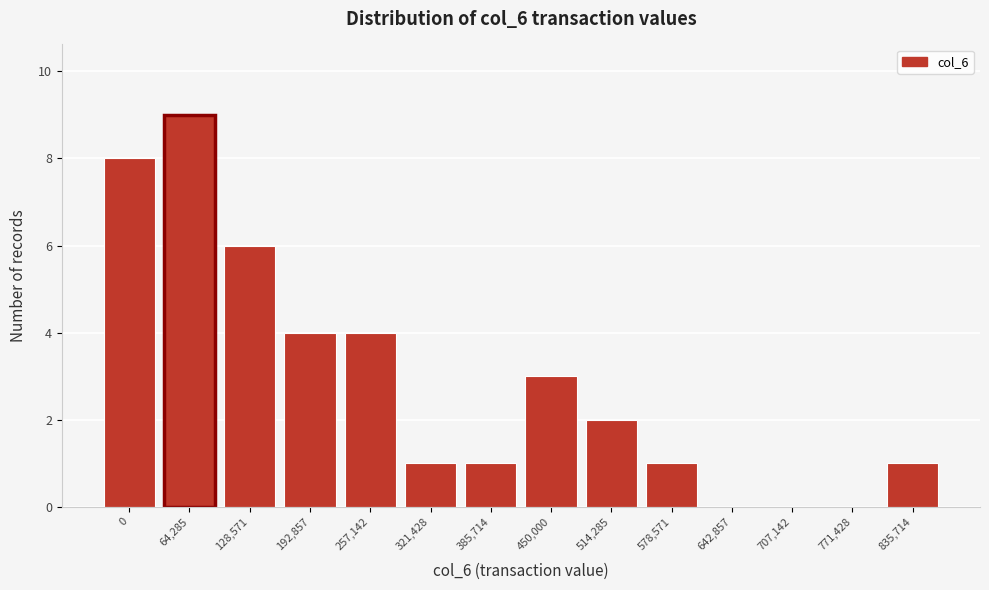

Reading left to right, what are all the values shown in this chart?

0=8	64,285=9	128,571=6	192,857=4	257,142=4	321,428=1	385,714=1	450,000=3	514,285=2	578,571=1	642,857=0	707,142=0	771,428=0	835,714=1